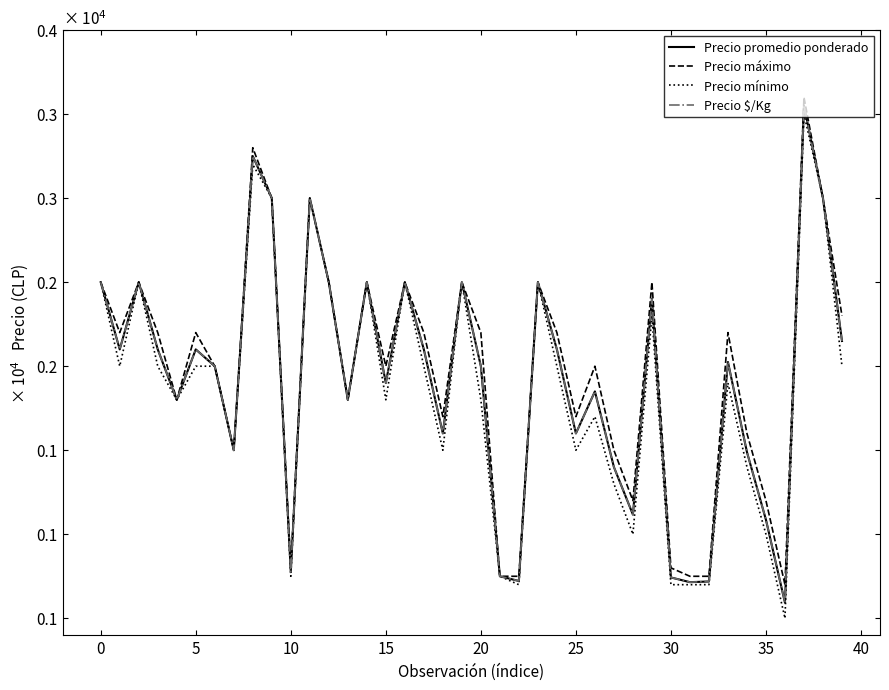

Is this an area chart (filled region under the line)?

No